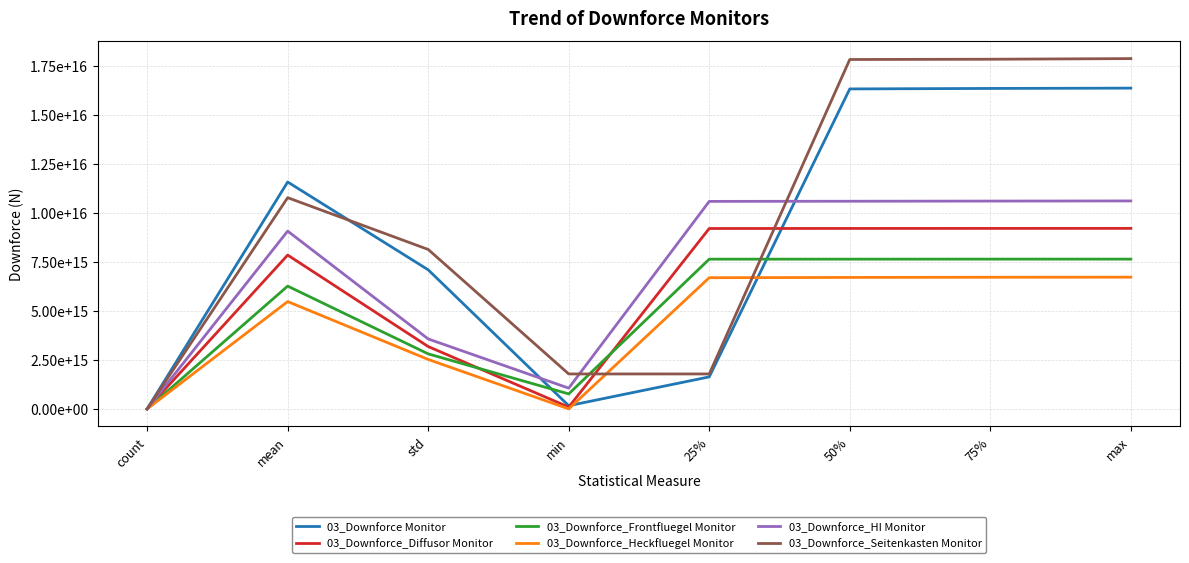

What is the label of the 4th point from the right?

25%